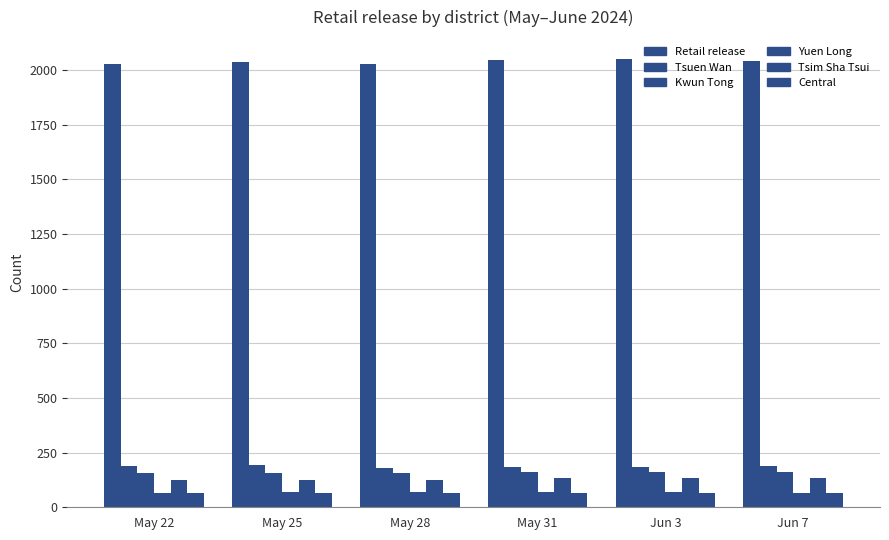

Is the value of Central at May 28 greater than the value of Yuen Long at May 25?

No